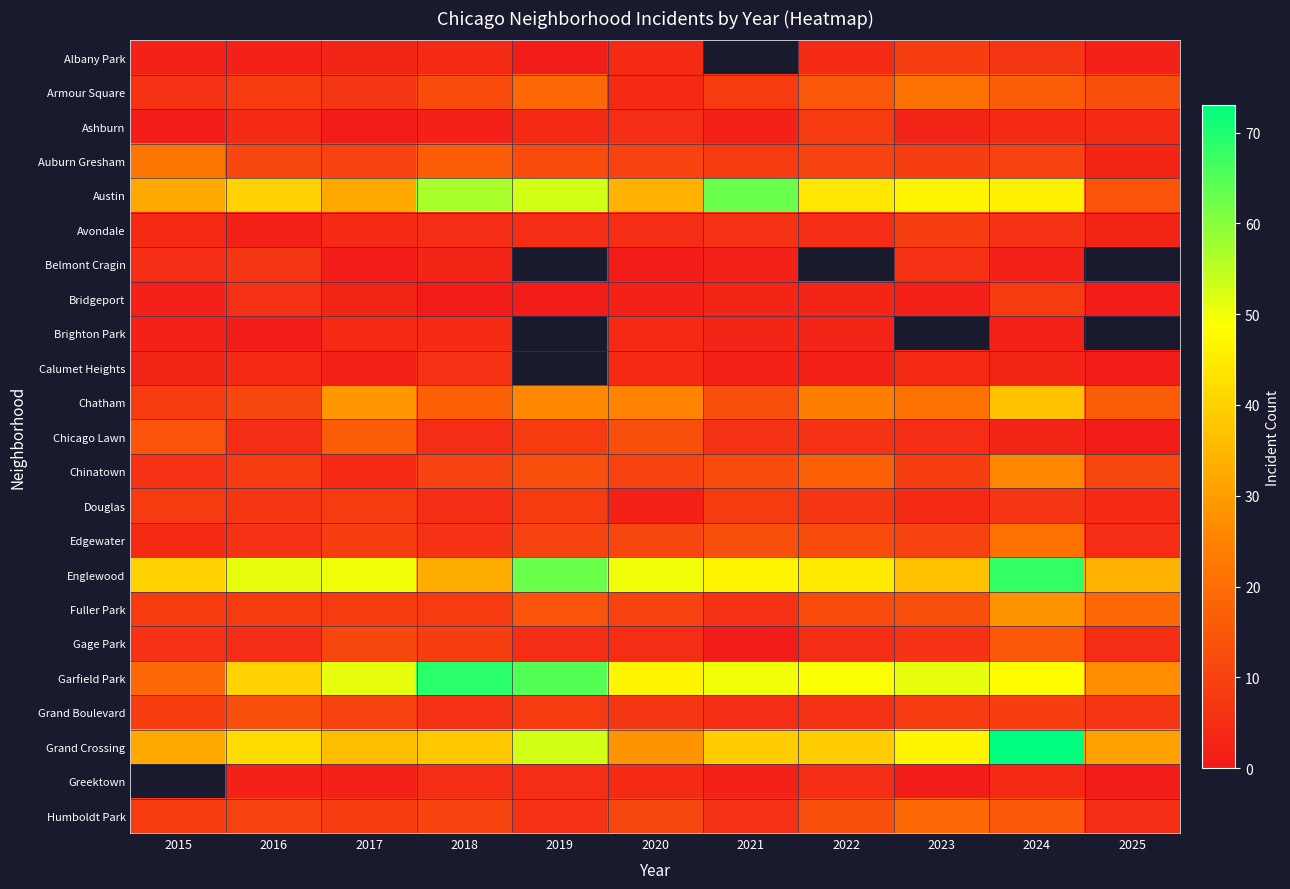

What is the average value of the Garfield Park series?

46.9